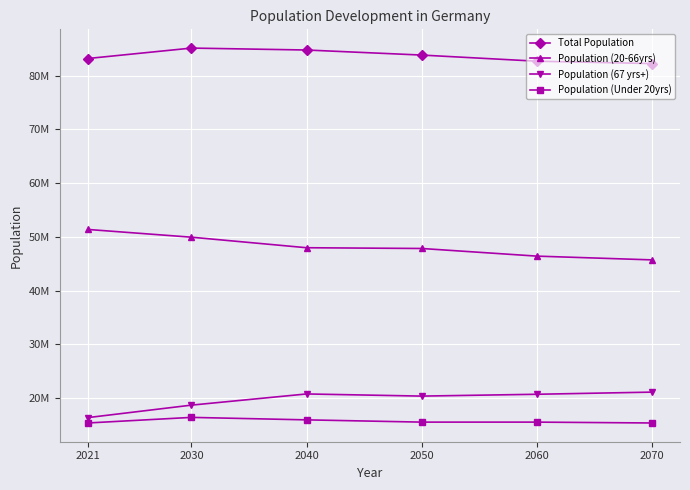

Where is Total Population nearest to the value 83700000?

2050